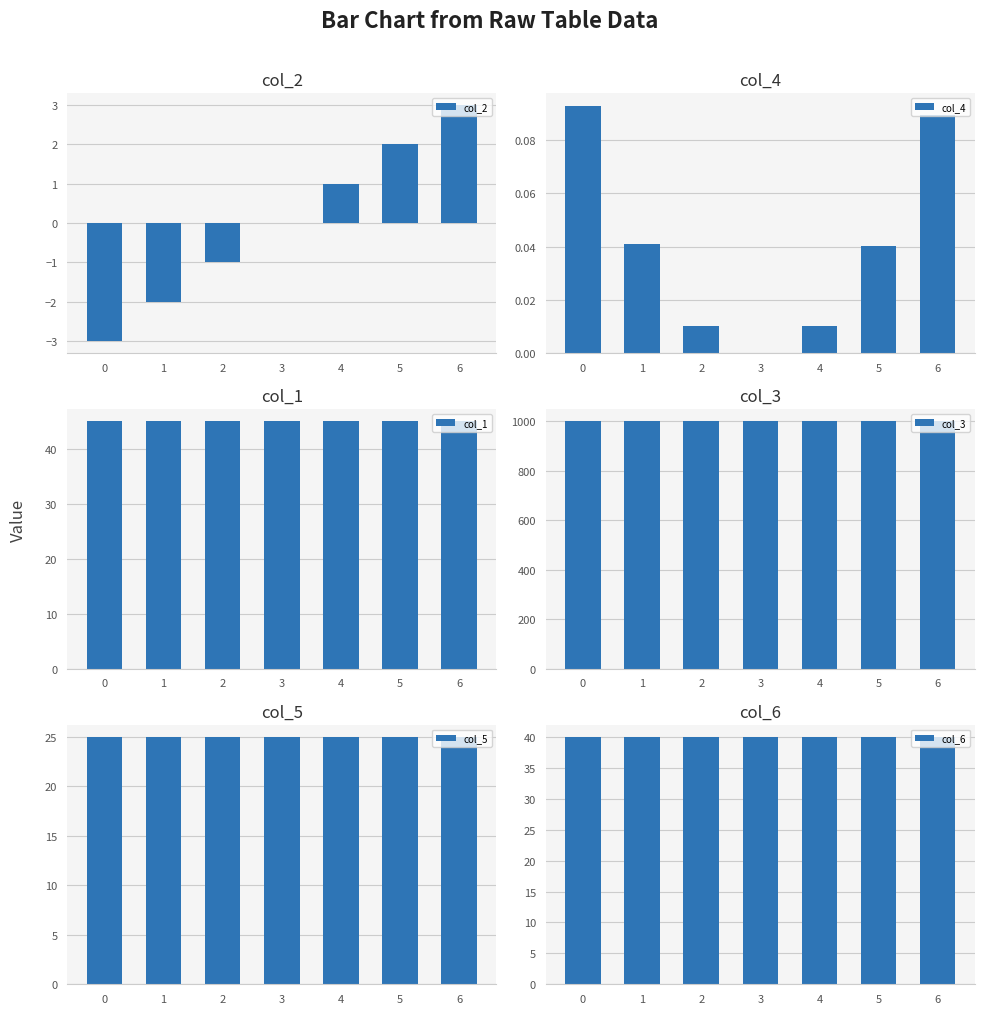

What are all the series names shown in the legend?

col_2, col_4, col_1, col_3, col_5, col_6